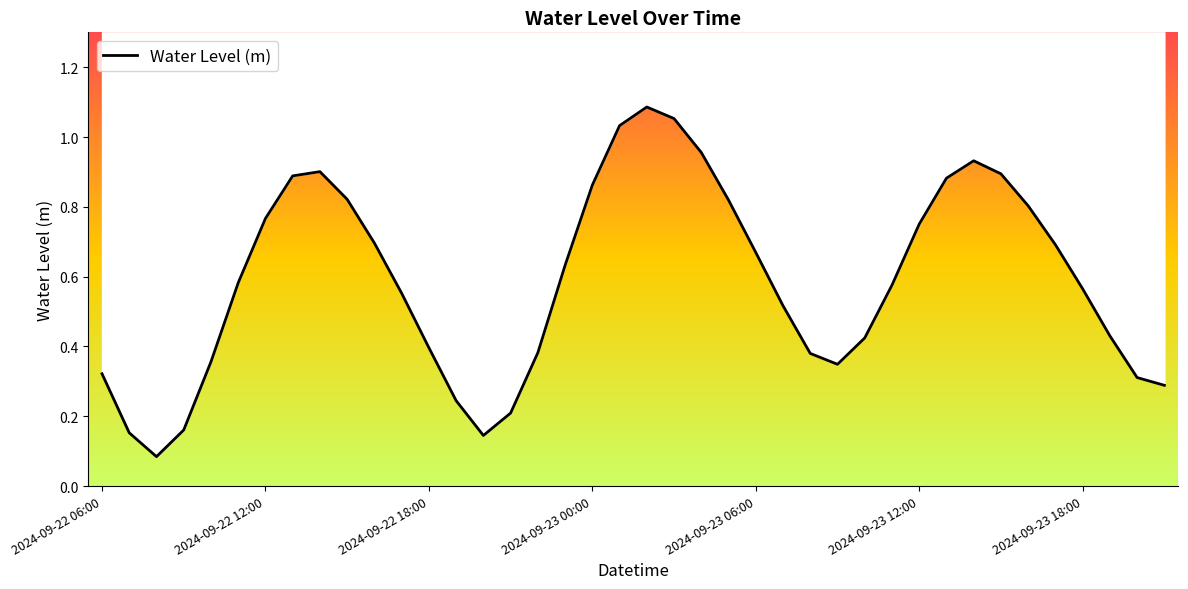

How many interior local peaks (higher than both neighbors) does the data have?

3